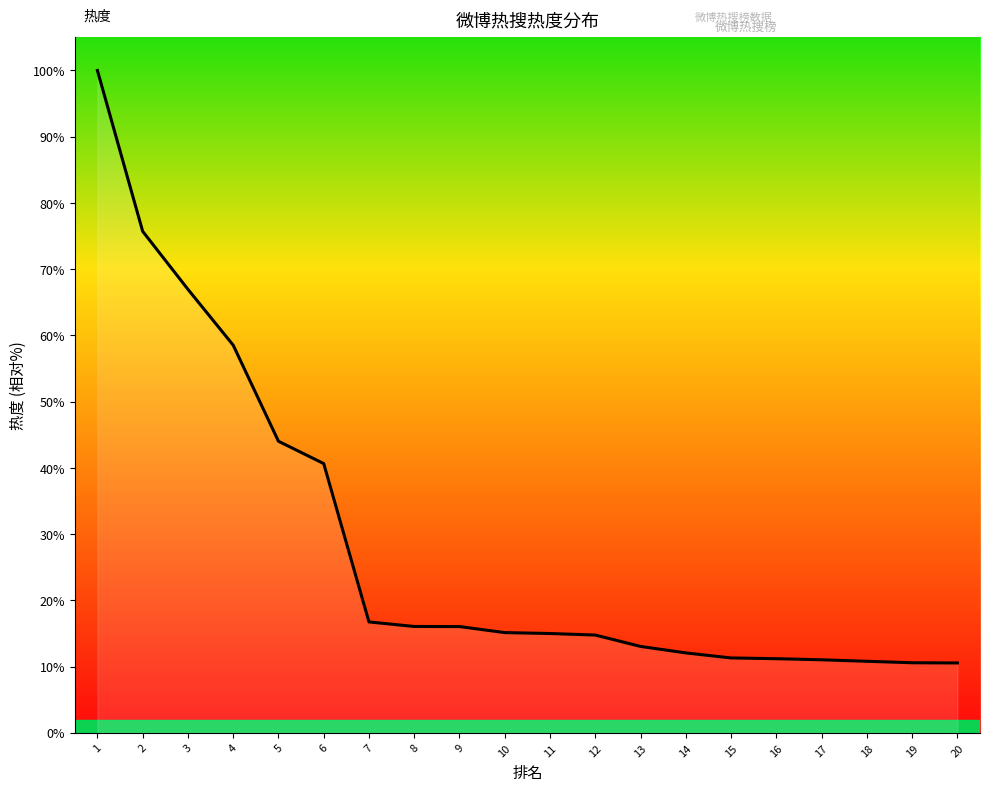

How many lines are shown in the chart?

1